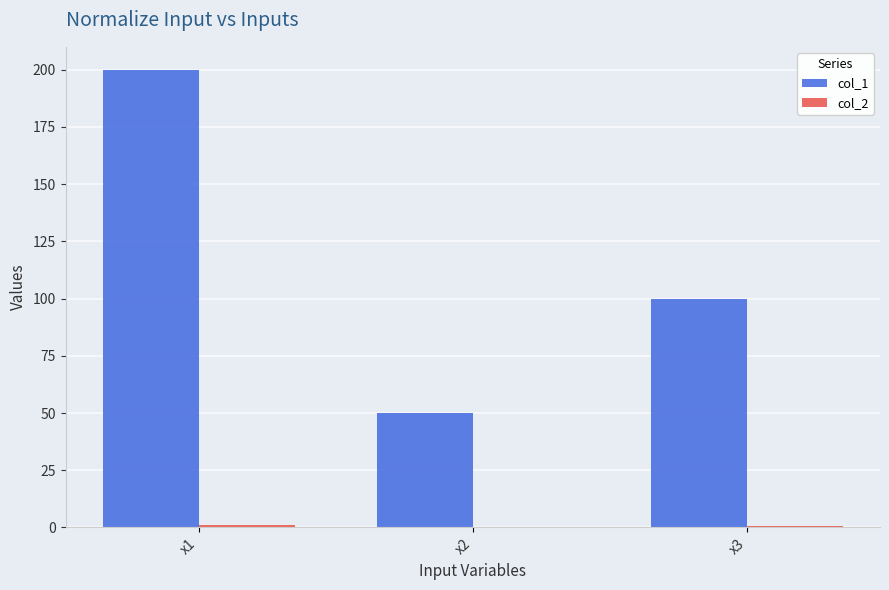

The value of col_1 at x1 is 117.8. True or false?

False